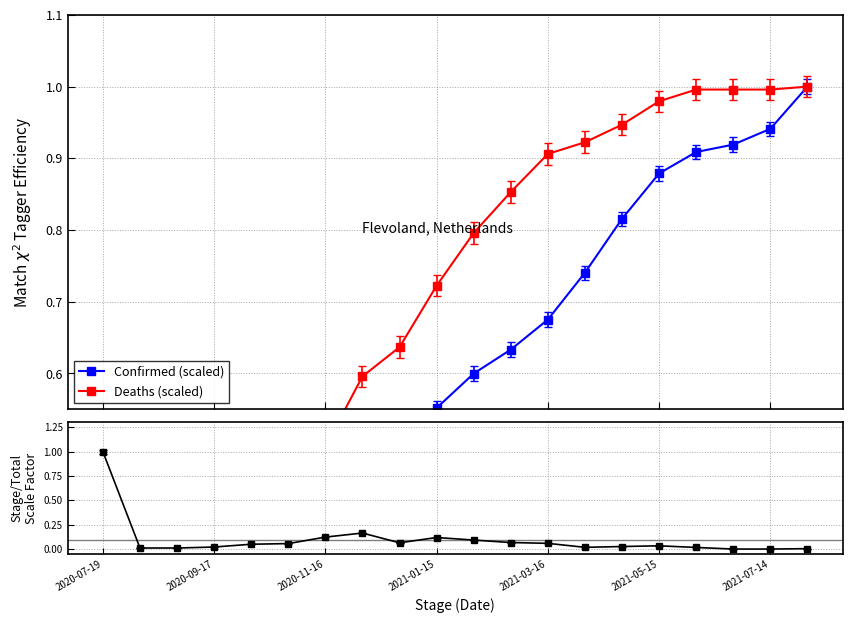

True or false: Deaths (scaled) and Stage_Deaths / Deaths intersect in this chart.

True